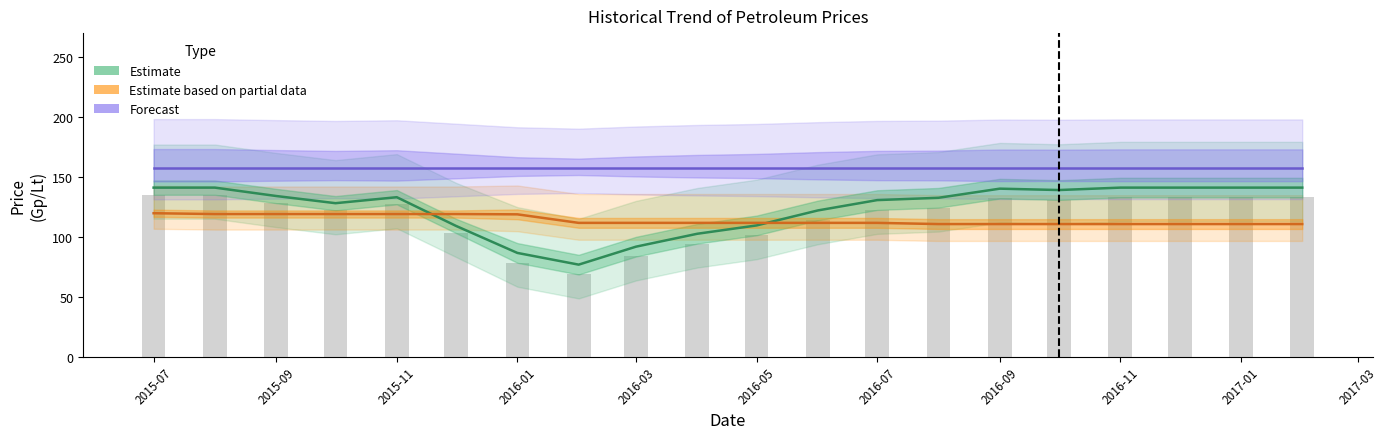

What is the sum of all Forecast values?

3140.0